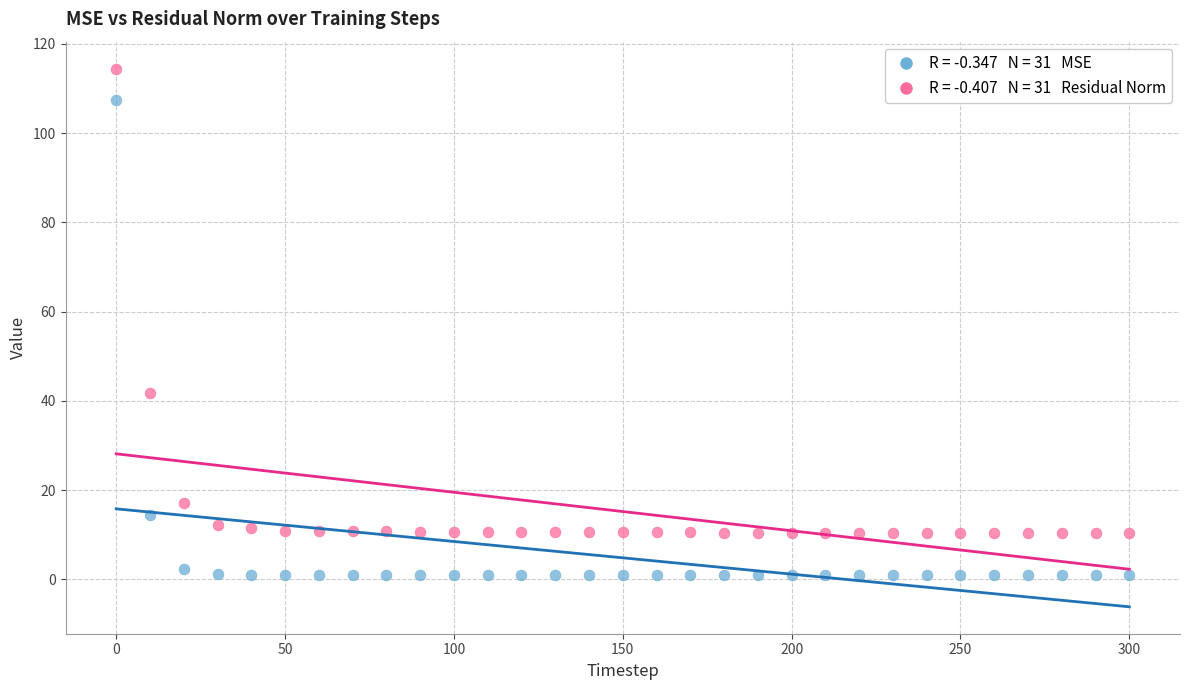

Across all data points, what is the range of Y values (max minus min)?

113.6